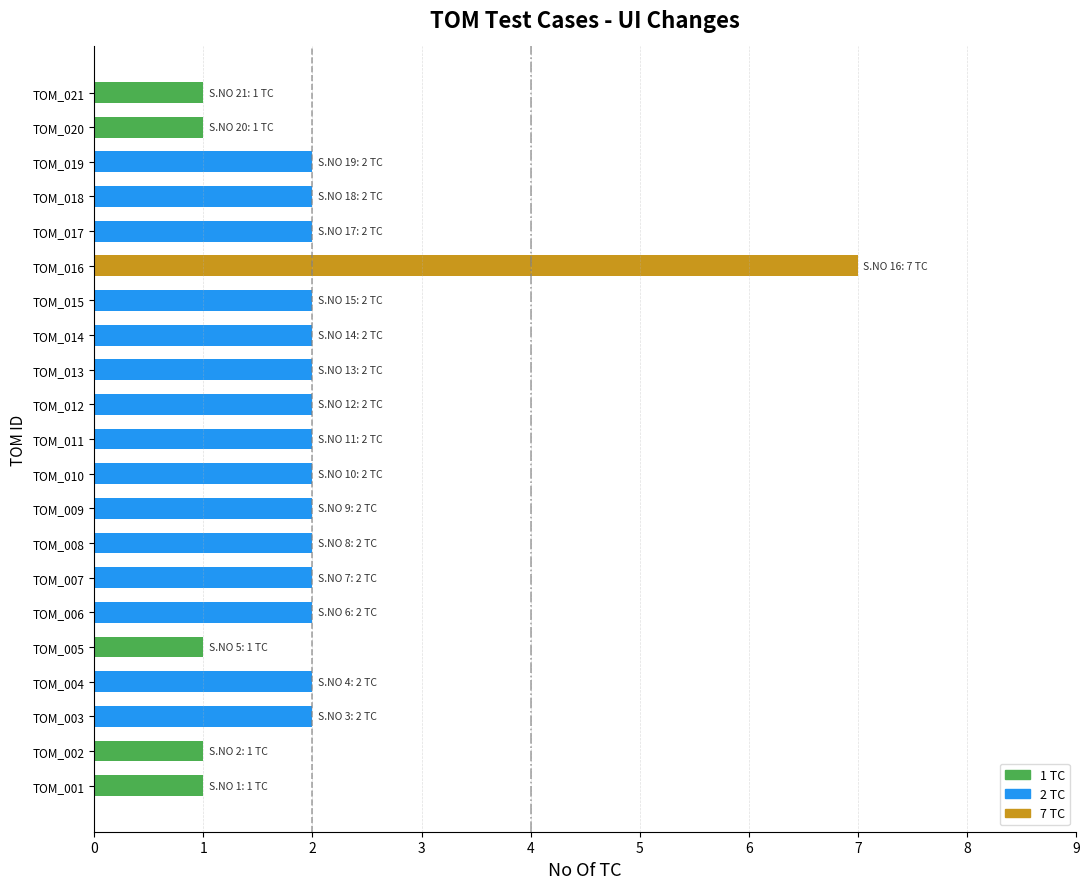

Reading top to bottom, list all the values displayed in this chart.

1	1	2	2	2	7	2	2	2	2	2	2	2	2	2	2	1	2	2	1	1